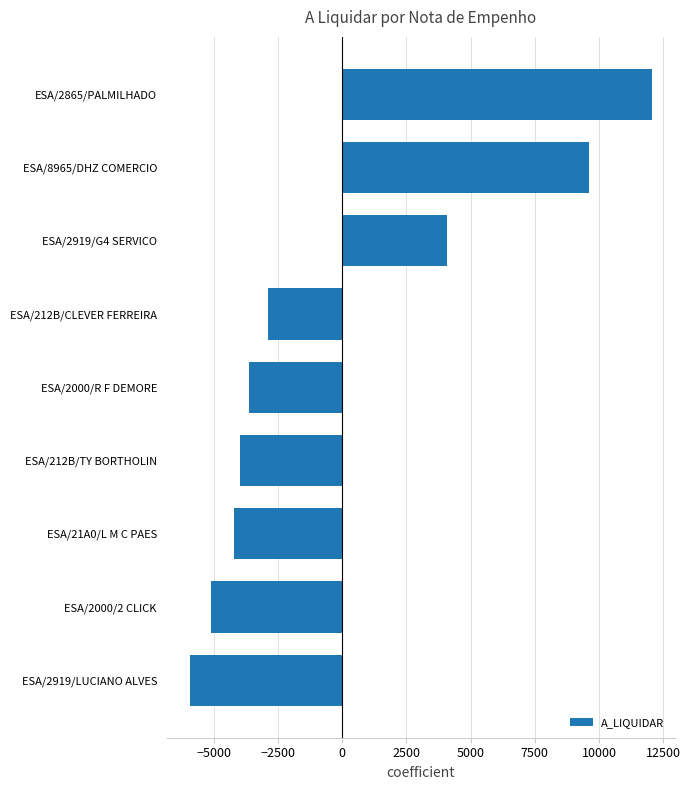

Count the number of categories in the chart.

9